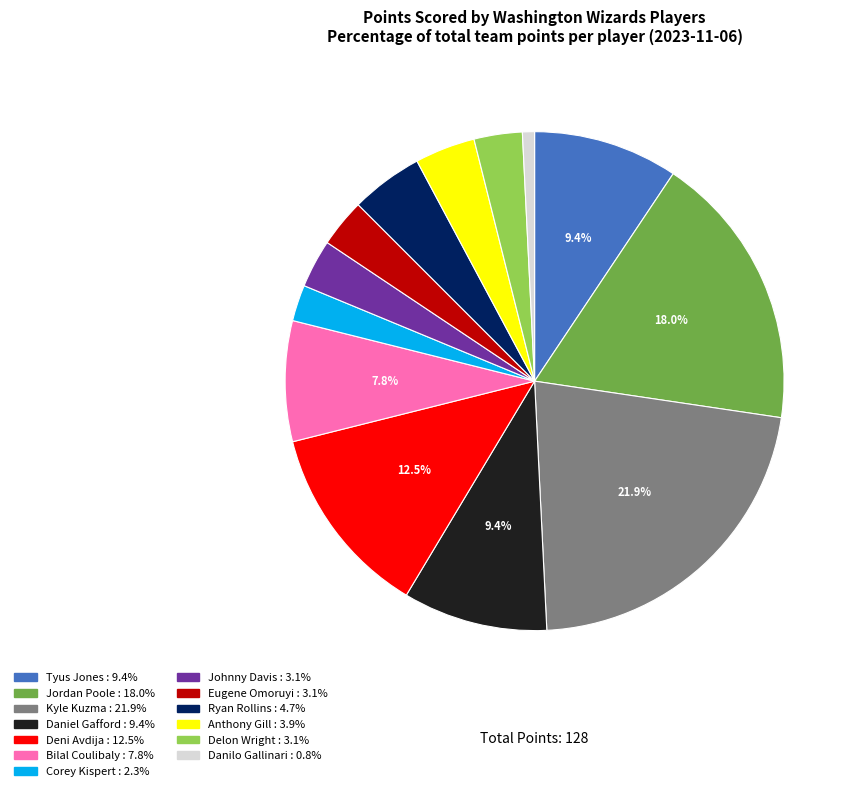

To the nearest percent, what is the average slice percentage?

8%